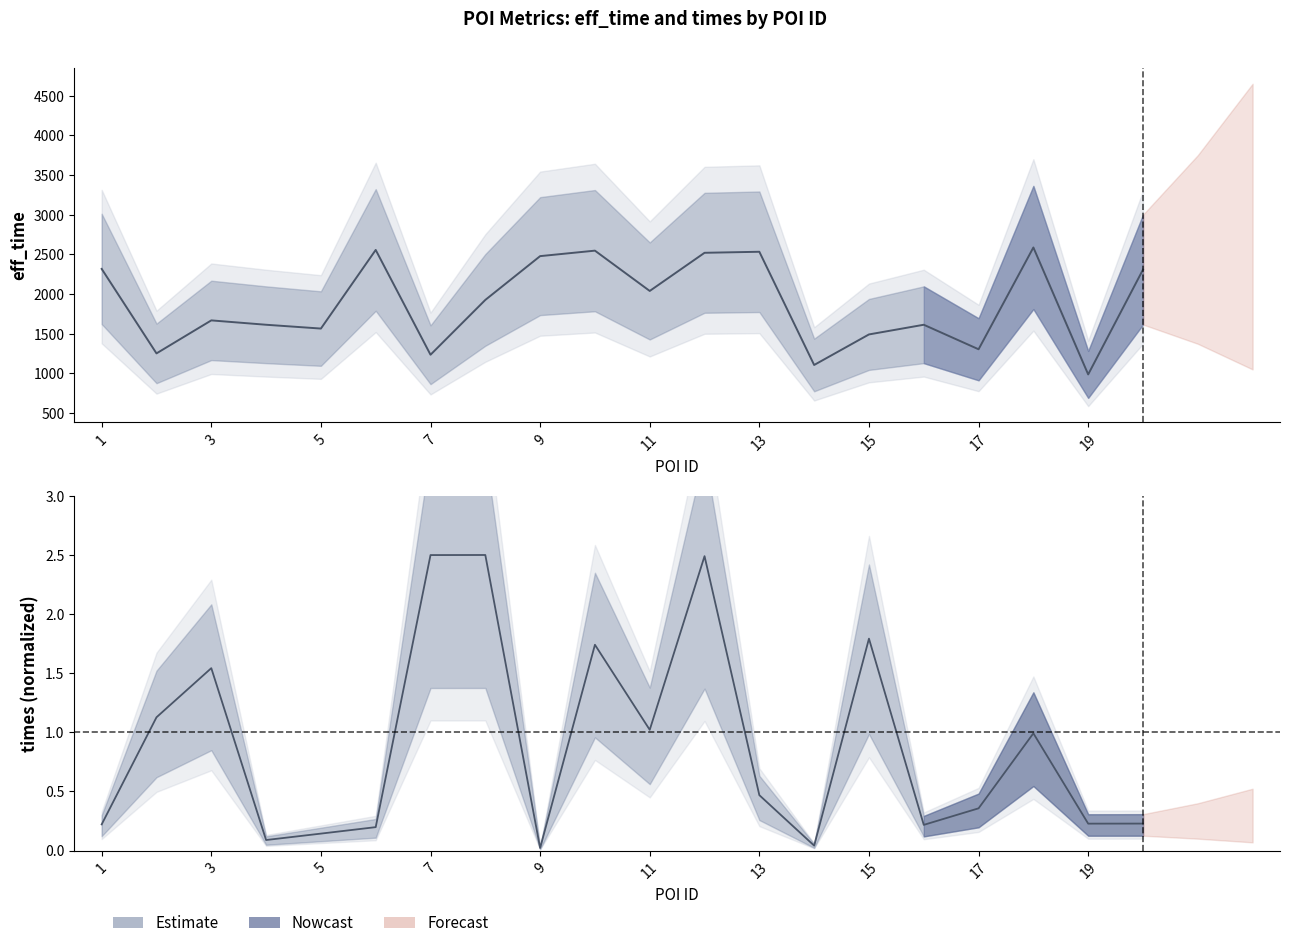

Which series has the widest spread of values?

eff_time